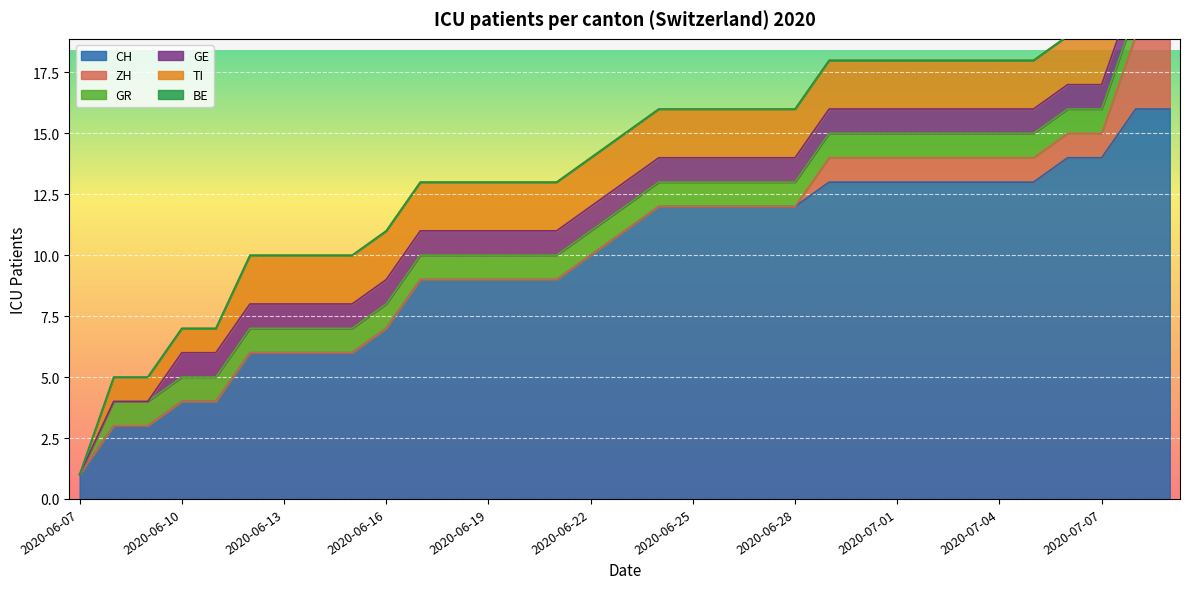

True or false: ZH and GR intersect in this chart.

False